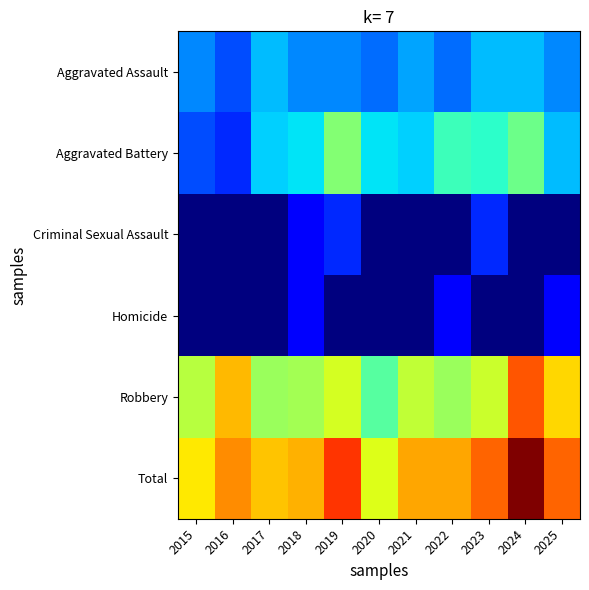

Reading left to right, extract all data points from this chart.

Aggravated Assault: 2015=5	2016=3	2017=7	2018=5	2019=5	2020=4	2021=6	2022=4	2023=7	2024=7	2025=5
Aggravated Battery: 2015=3	2016=2	2017=8	2018=9	2019=19	2020=9	2021=8	2022=13	2023=12	2024=17	2025=7
Criminal Sexual Assault: 2015=0	2016=0	2017=0	2018=1	2019=2	2020=0	2021=0	2022=0	2023=2	2024=0	2025=0
Homicide: 2015=0	2016=0	2017=0	2018=1	2019=0	2020=0	2021=0	2022=1	2023=0	2024=0	2025=1
Robbery: 2015=24	2016=37	2017=21	2018=22	2019=27	2020=15	2021=25	2022=21	2023=26	2024=49	2025=34
Total: 2015=32	2016=42	2017=36	2018=38	2019=53	2020=28	2021=39	2022=39	2023=47	2024=73	2025=47